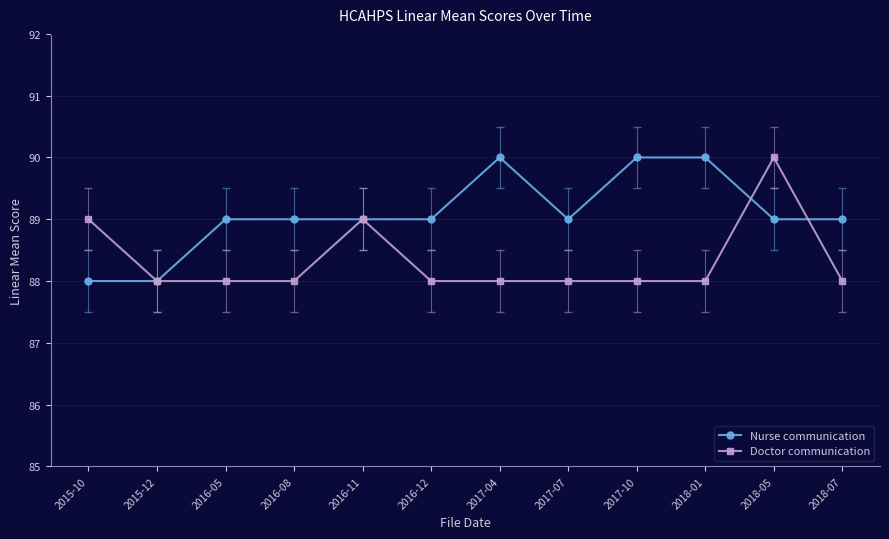

Reading right to left, transcribe all the data shown in this chart.

Nurse communication: 89	89	90	90	89	90	89	89	89	89	88	88
Doctor communication: 88	90	88	88	88	88	88	89	88	88	88	89